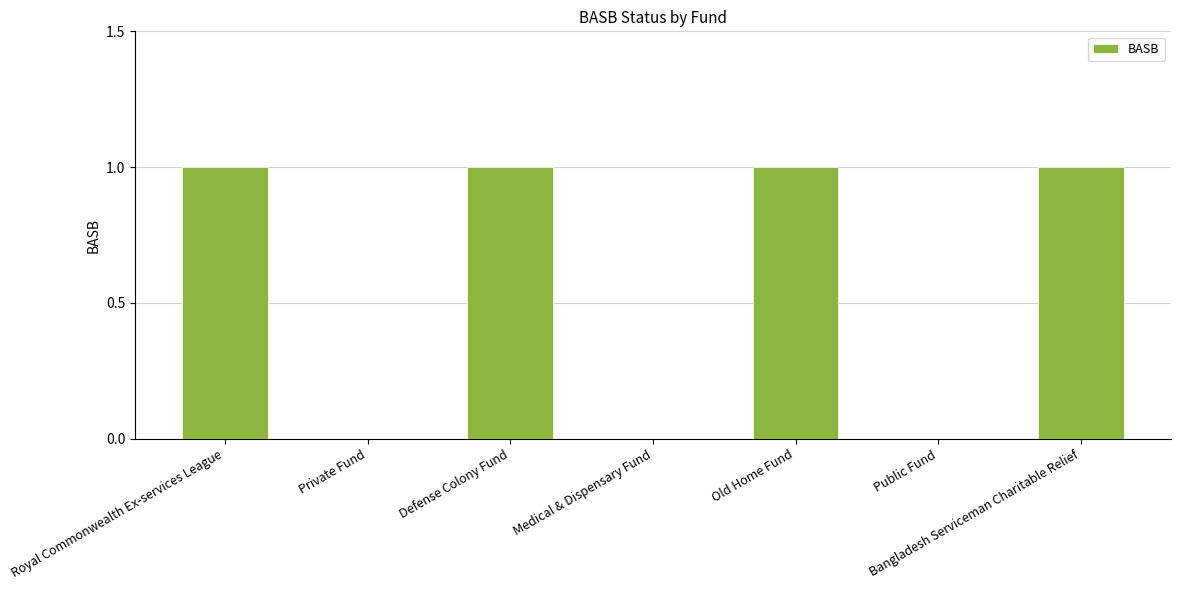

What is the change in value from Private Fund to Bangladesh Serviceman Charitable Relief?

+1